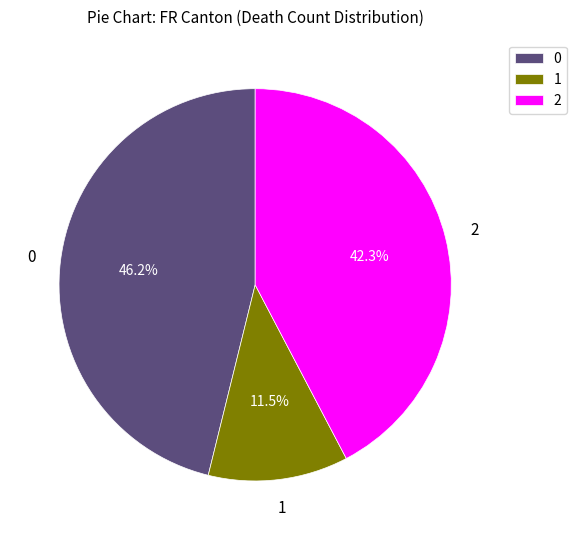

Which slice is the smallest?

1